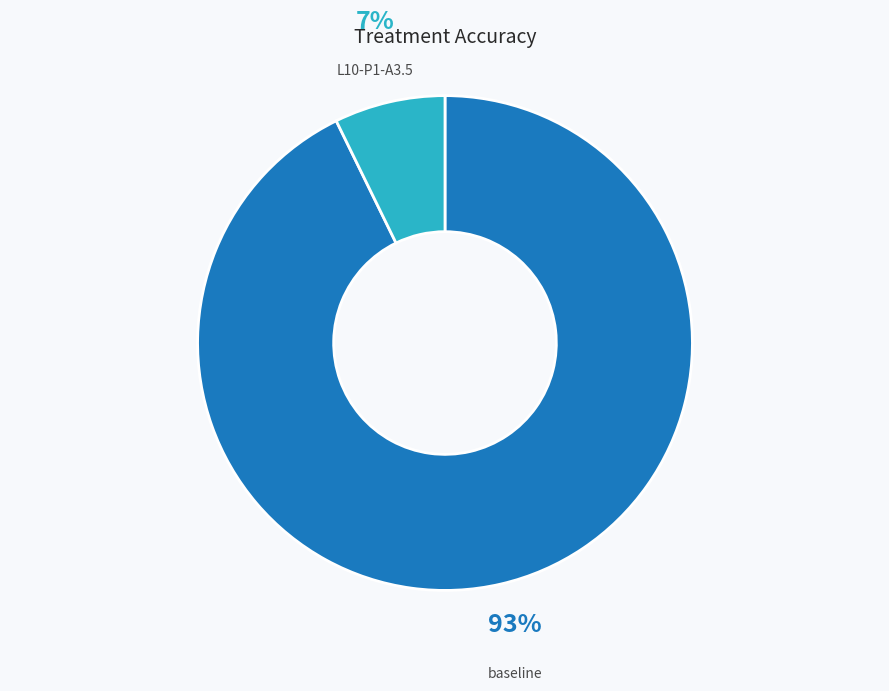

Combined, do baseline and L10-P1-A3.5 account for over 50%?

Yes